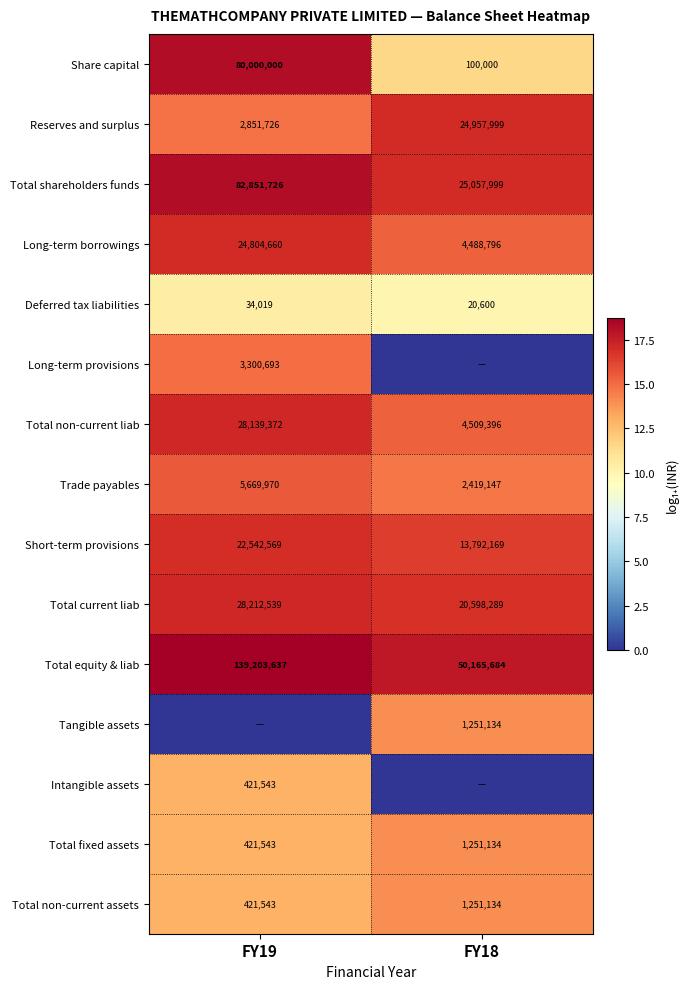

List the labels in order of Total shareholders funds value, largest first.

FY19, FY18